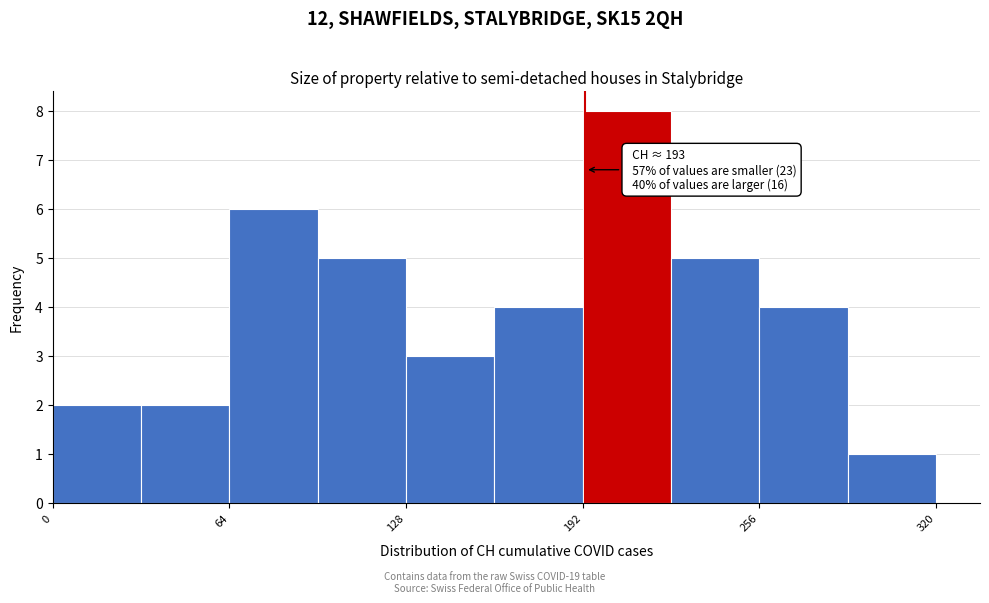

Read against the x-axis, roughly where is the centre of the tallest bar?

210